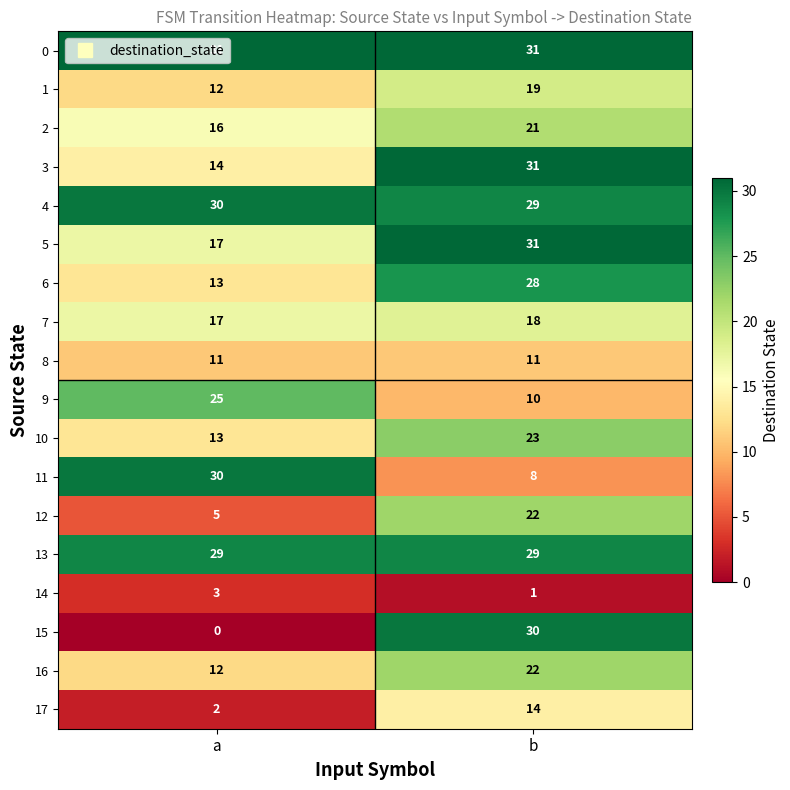

How many categories are shown in the chart?

2